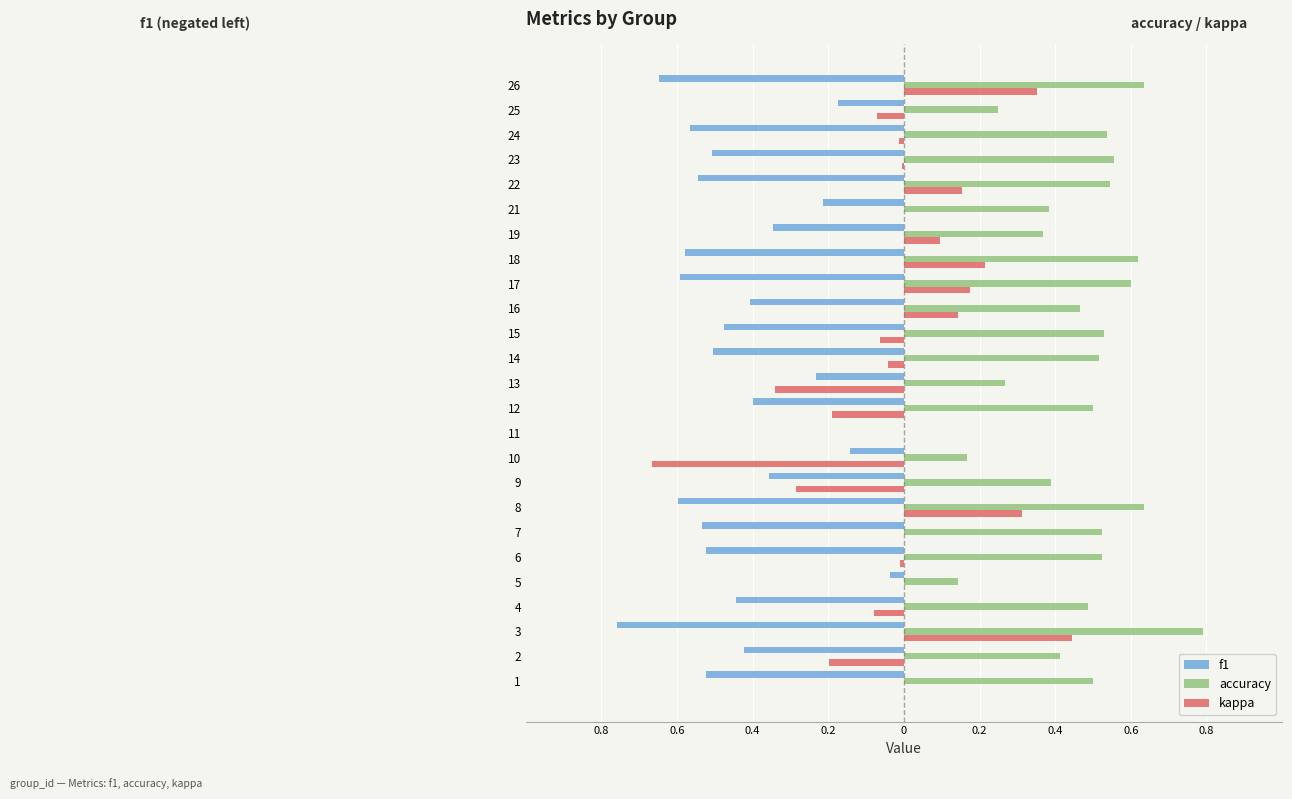

What is the label of the 11th bar from the right?

14